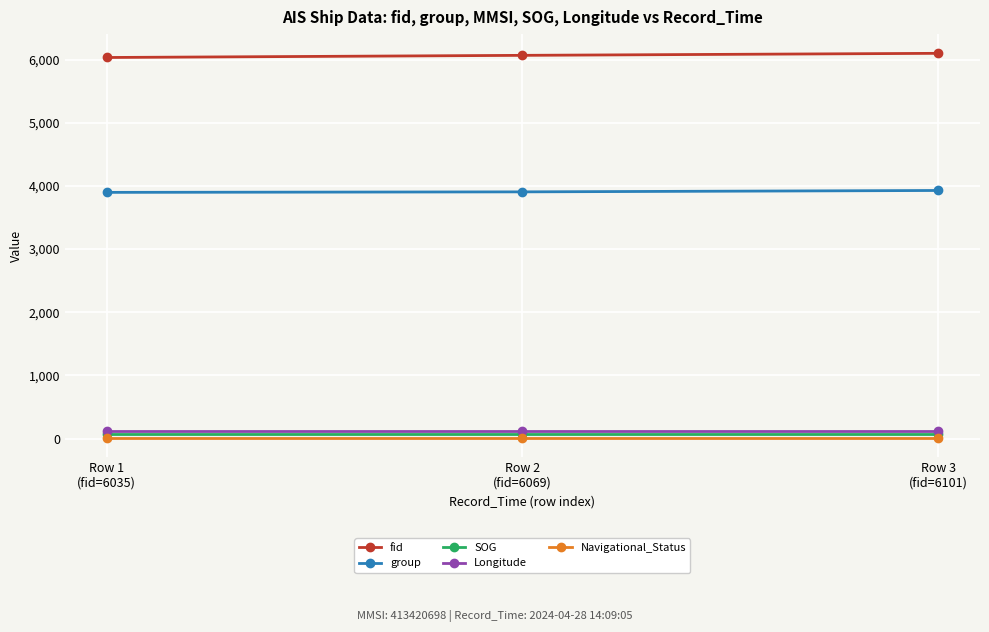

Is this an area chart (filled region under the line)?

No